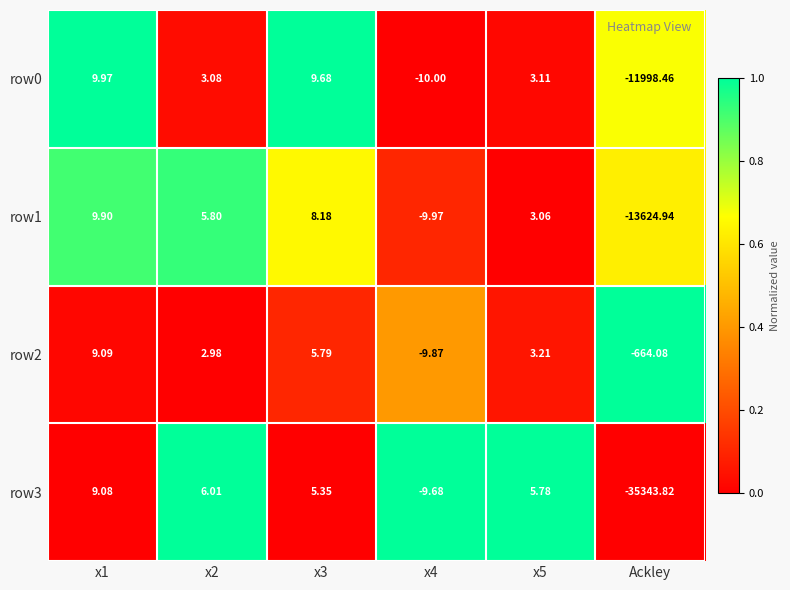

How many series are shown in this chart?

4